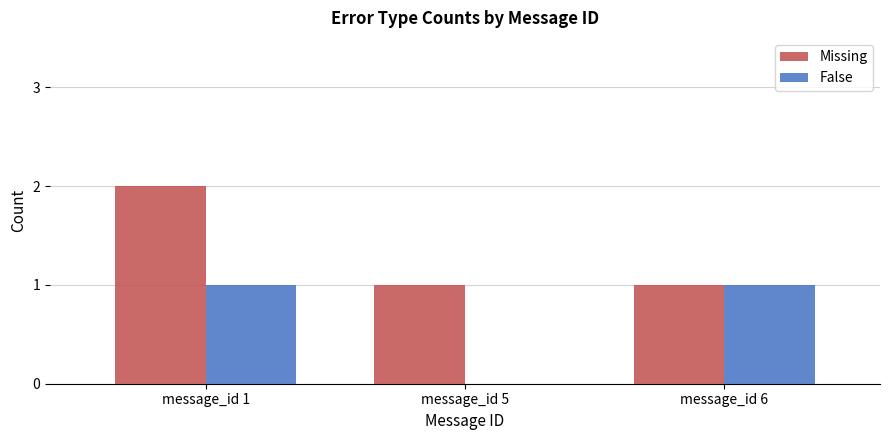

What are all the series names shown in the legend?

Missing, False